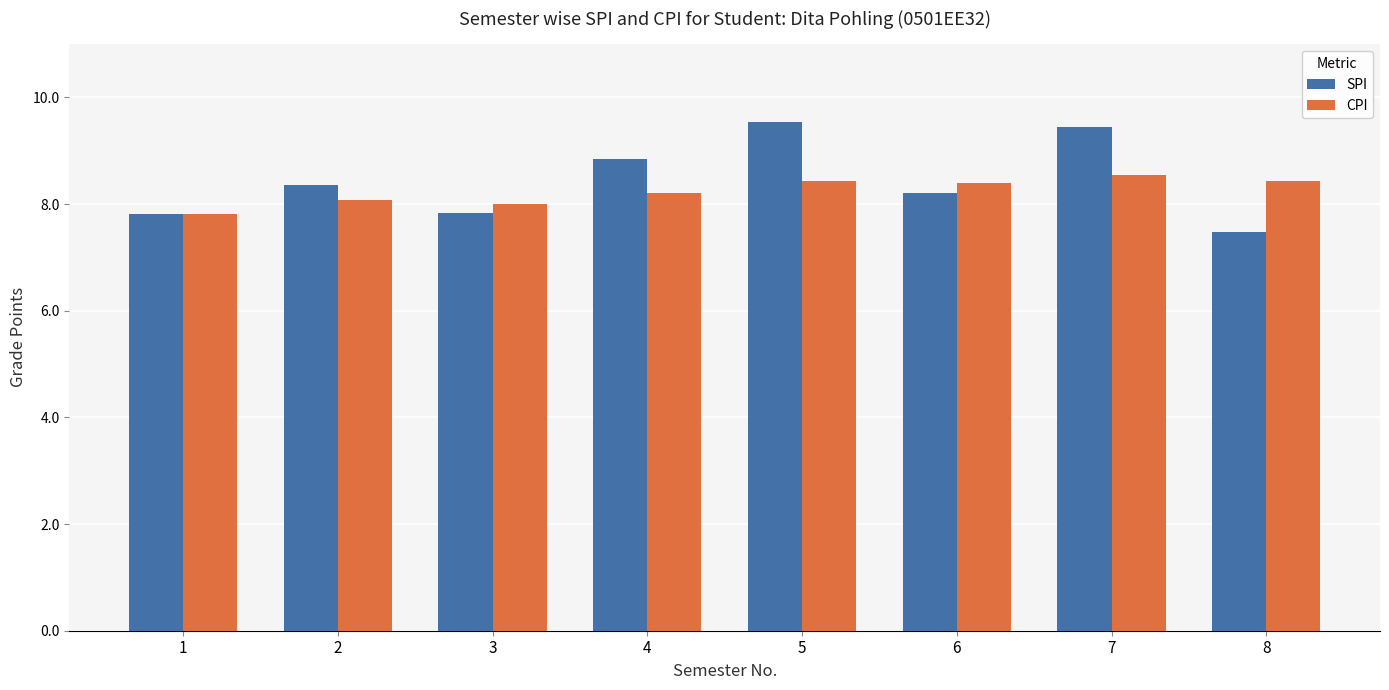

The value of CPI at 8 is 11.9. True or false?

False